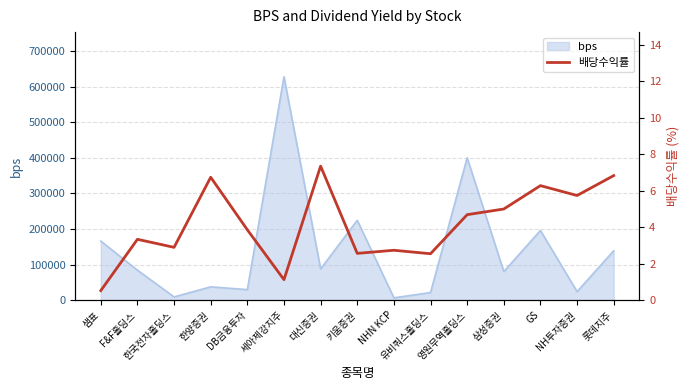

The value at 한국전자홀딩스 is 4.5. True or false?

False